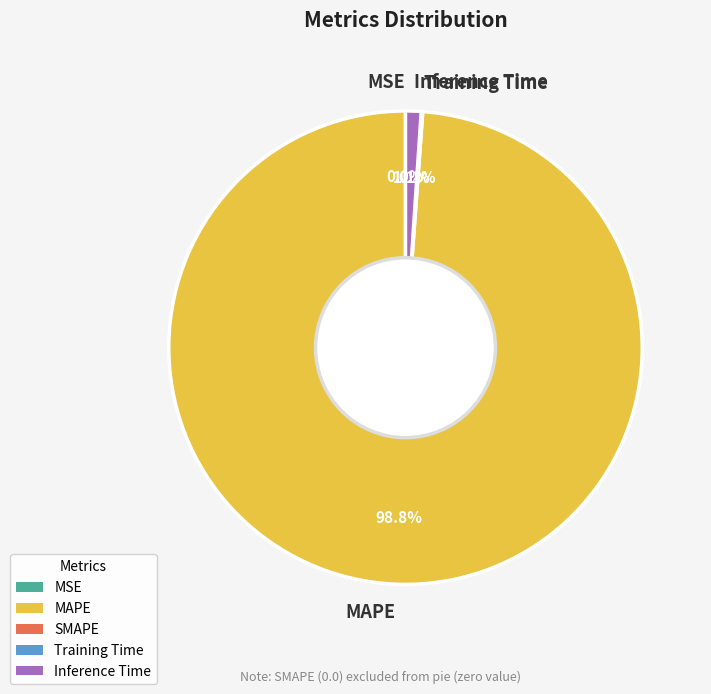

To the nearest percent, what is the average slice percentage?

20%